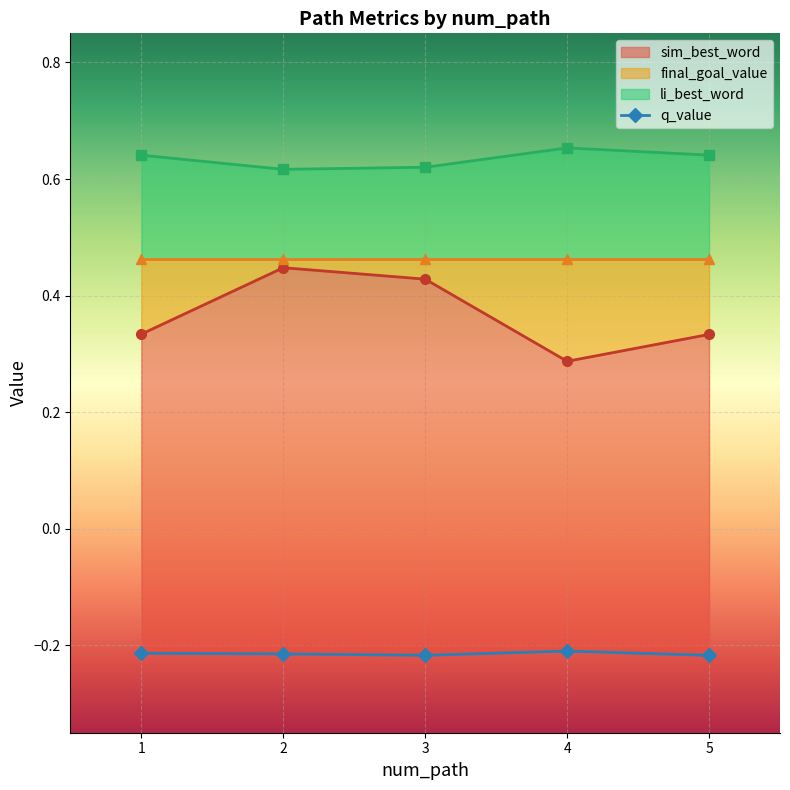

How many li_best_word values are between 0 and 1?

5